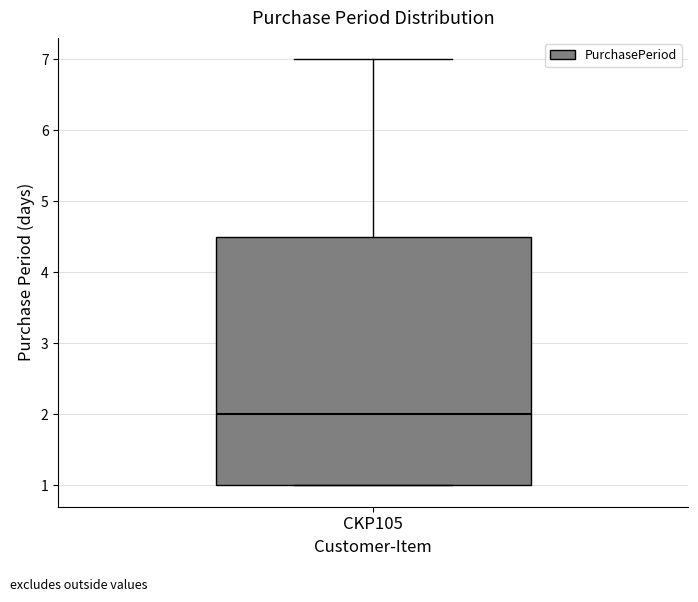

Transcribe this box plot: give where the median line is, the range the box spans, and where the two whiskers end, as read against the y-axis. The values are not printed on the chart, so give them approximately, as read against the axis.

median 2.0, box 1.0 to 4.5, whiskers 1.0 to 7.0